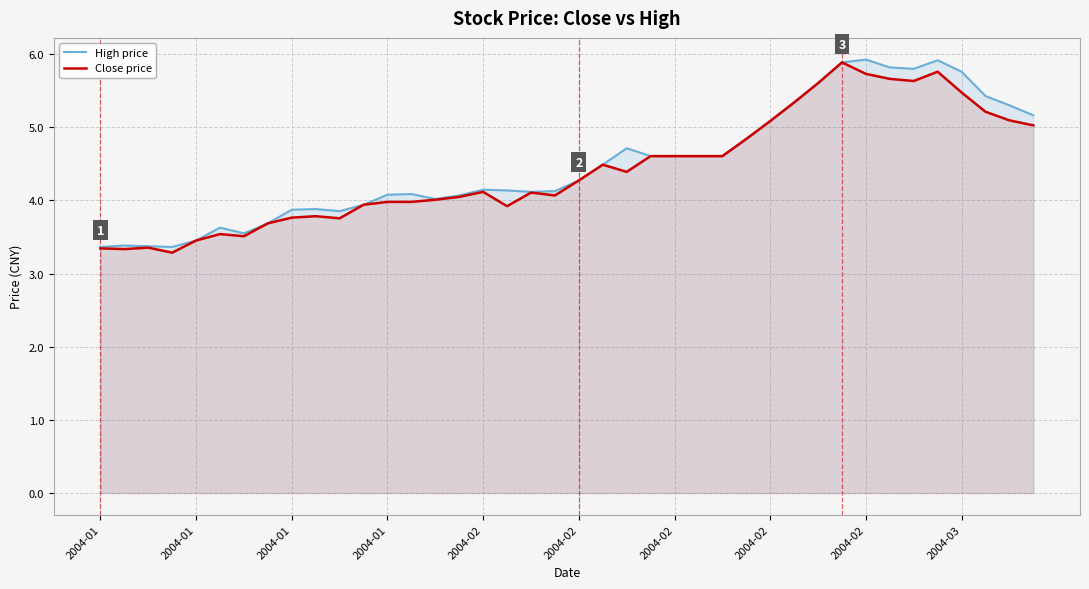

Which series has the largest total across all categories?

High price